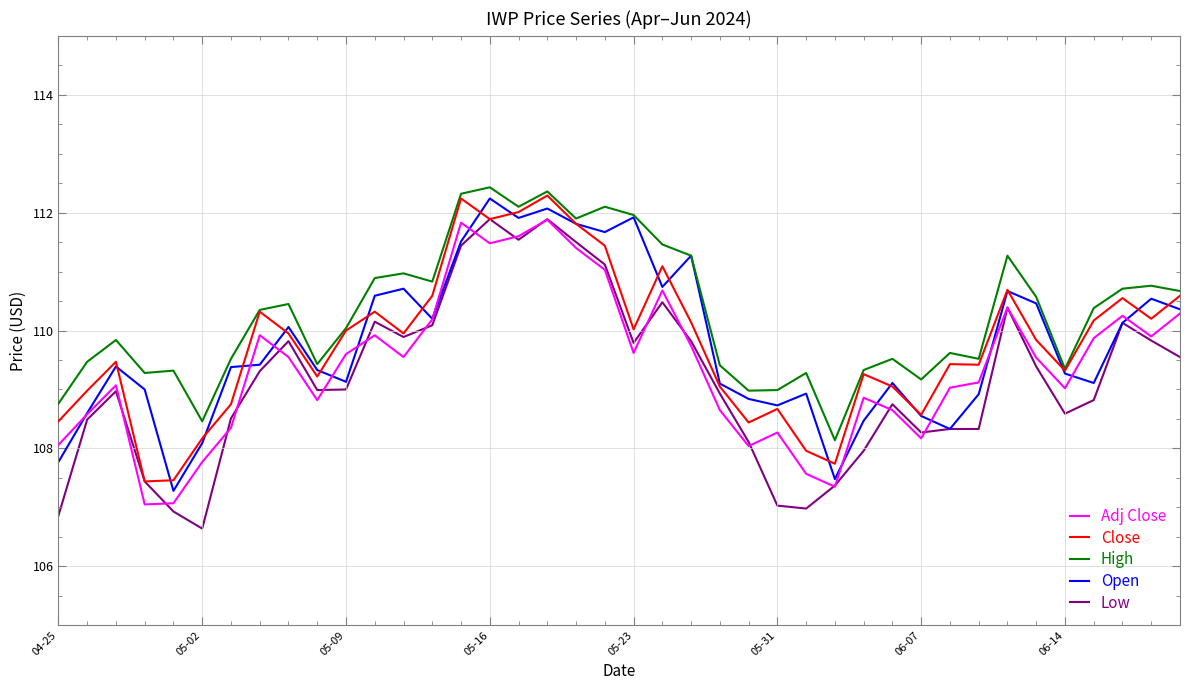

Which series has the widest spread of values?

Low